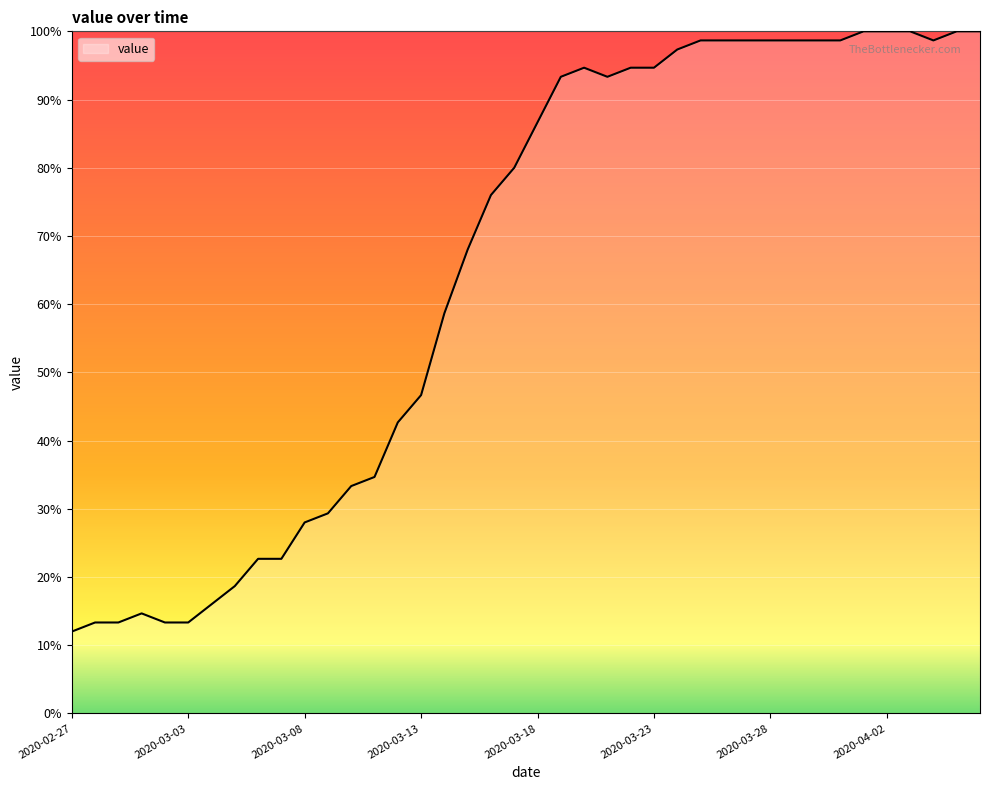

What is the minimum value shown in the chart?

12.0